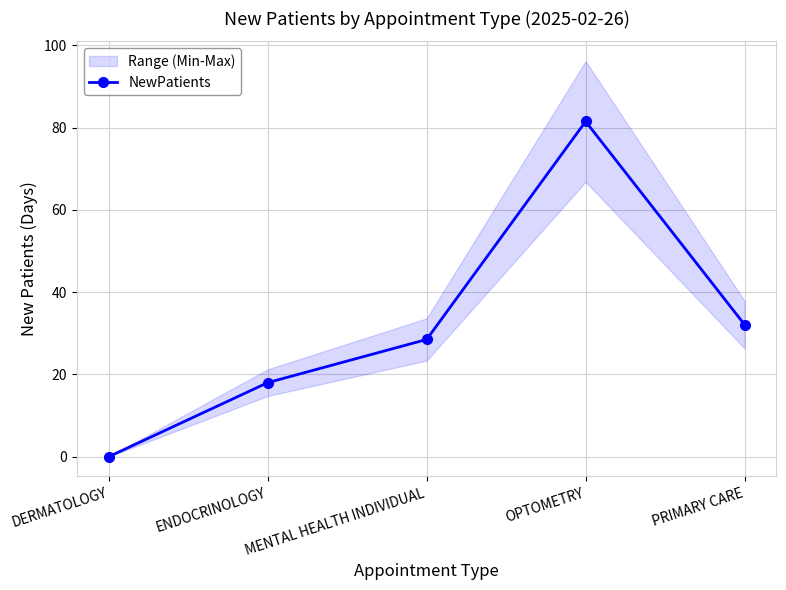

How many values are above zero?

4